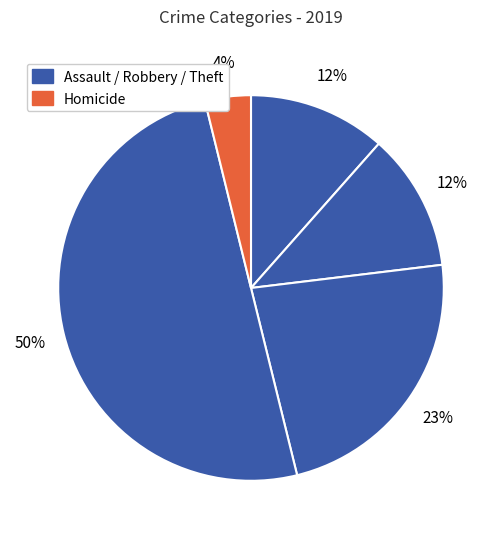

How many segments does this pie chart have?

5